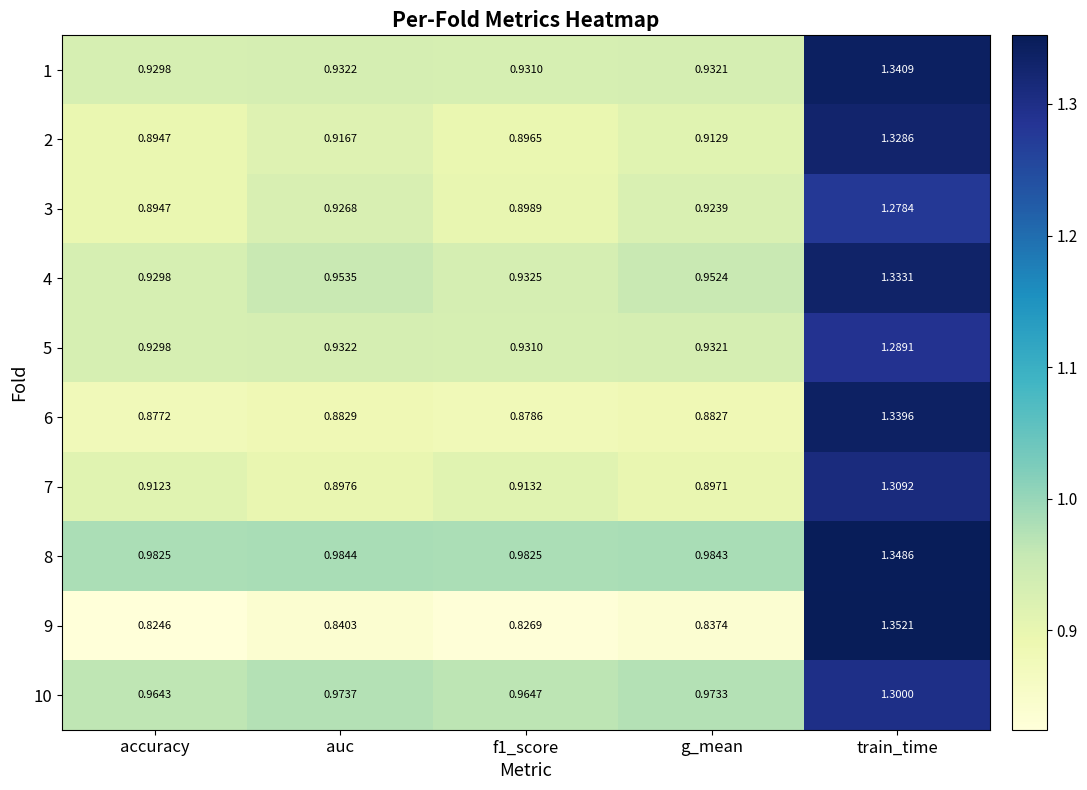

Which label corresponds to the largest value in the chart?

train_time